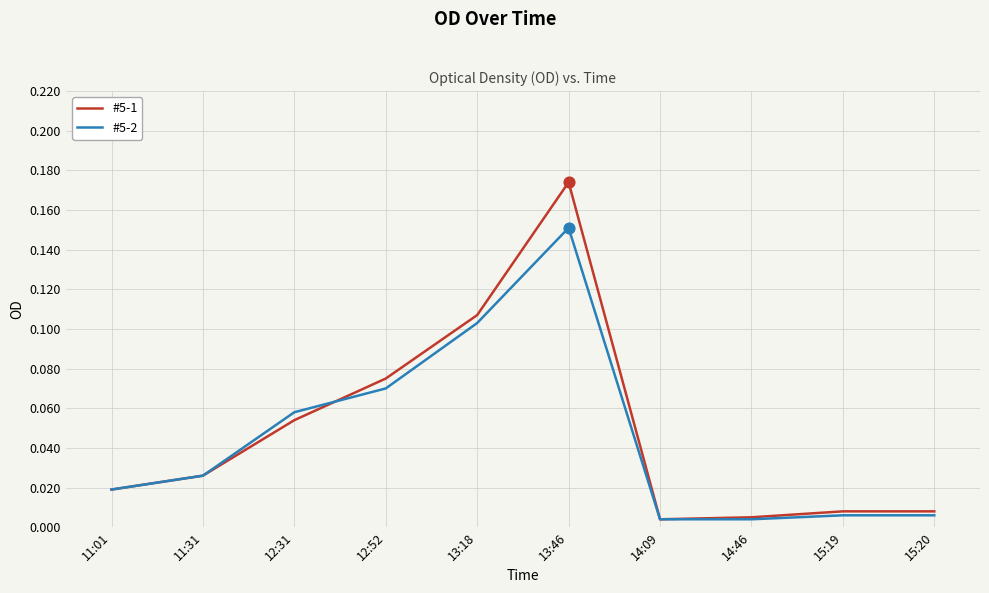

Which series has the widest spread of values?

#5-1